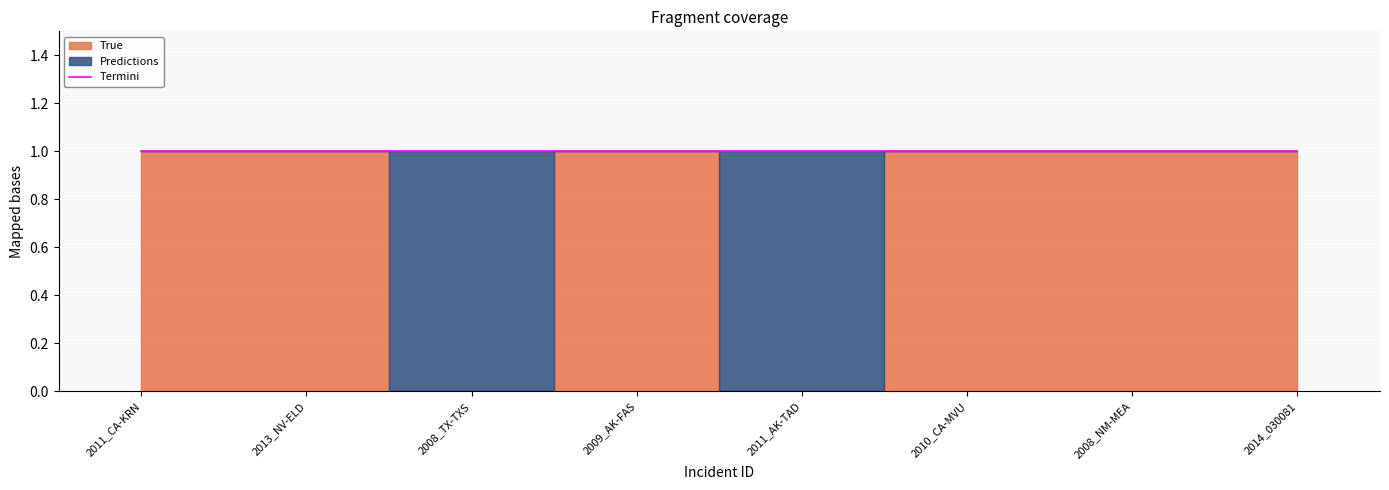

At 2008_NM-MEA, list the series in order from largest to smallest.

True, Predictions